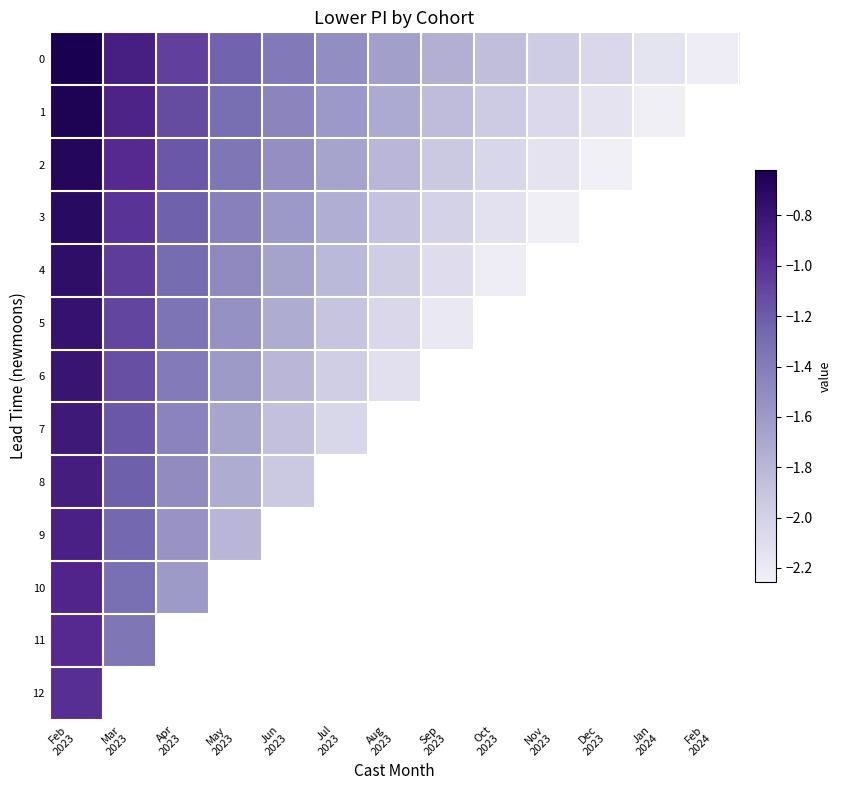

How many values in the 0 series are below -1?

11